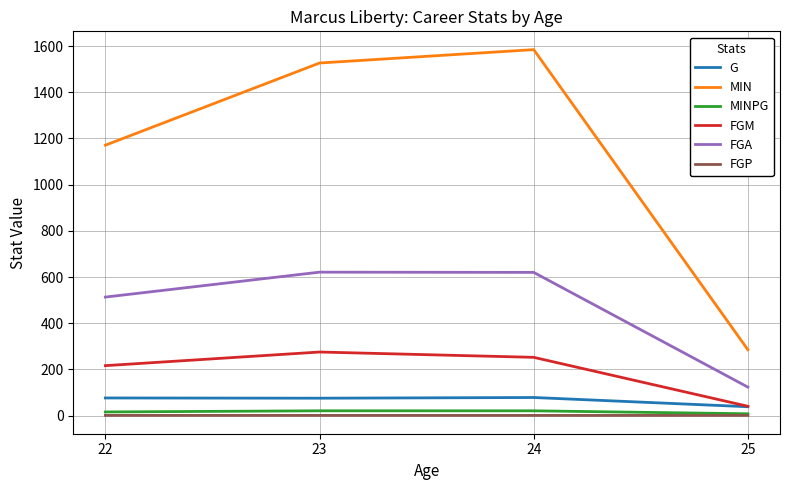

True or false: MIN and MINPG intersect in this chart.

False